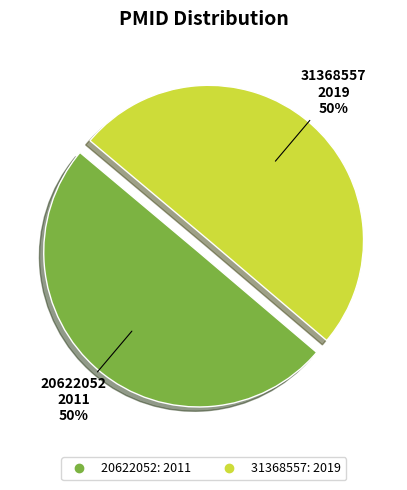

What is the ratio of the value at 20622052 to the value at 31368557?

1.0